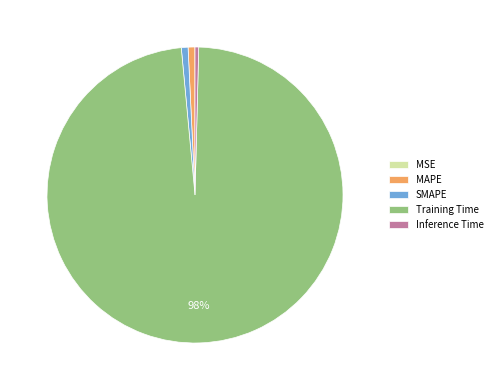

To the nearest percent, what is the average slice percentage?

20%